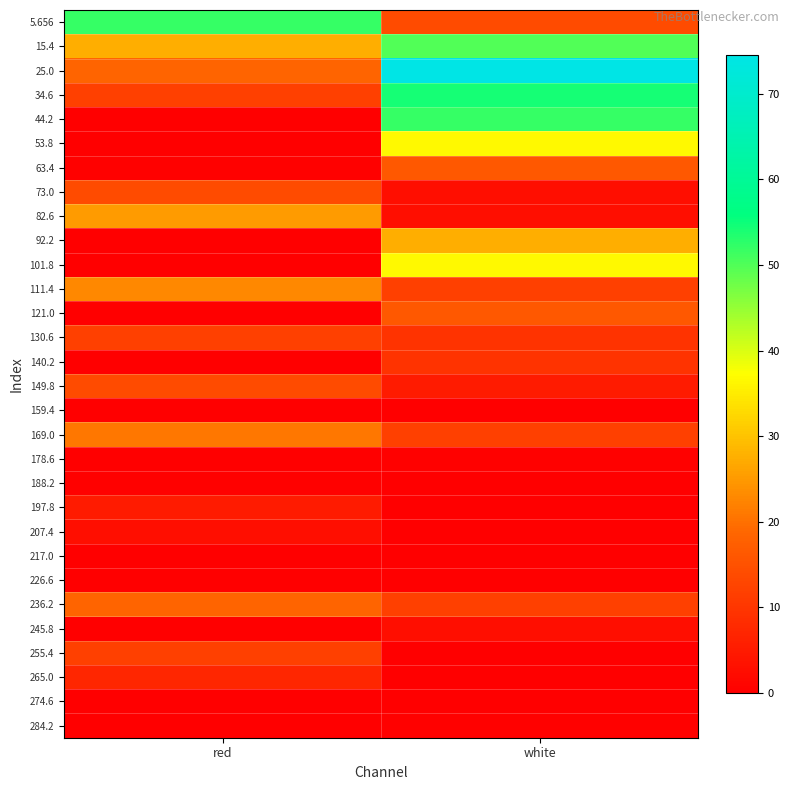

What is the total value across all series at red?

264.4